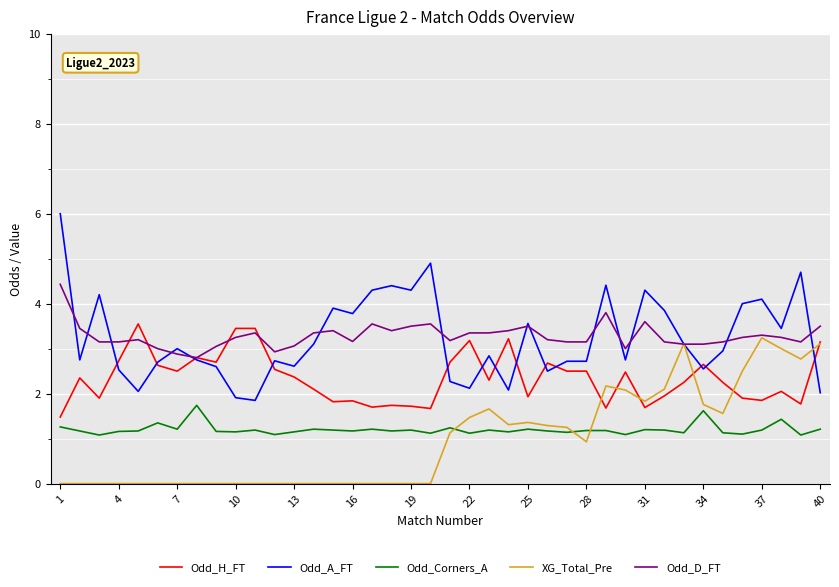

True or false: Odd_Corners_A and Odd_H_FT cross at least once.

False